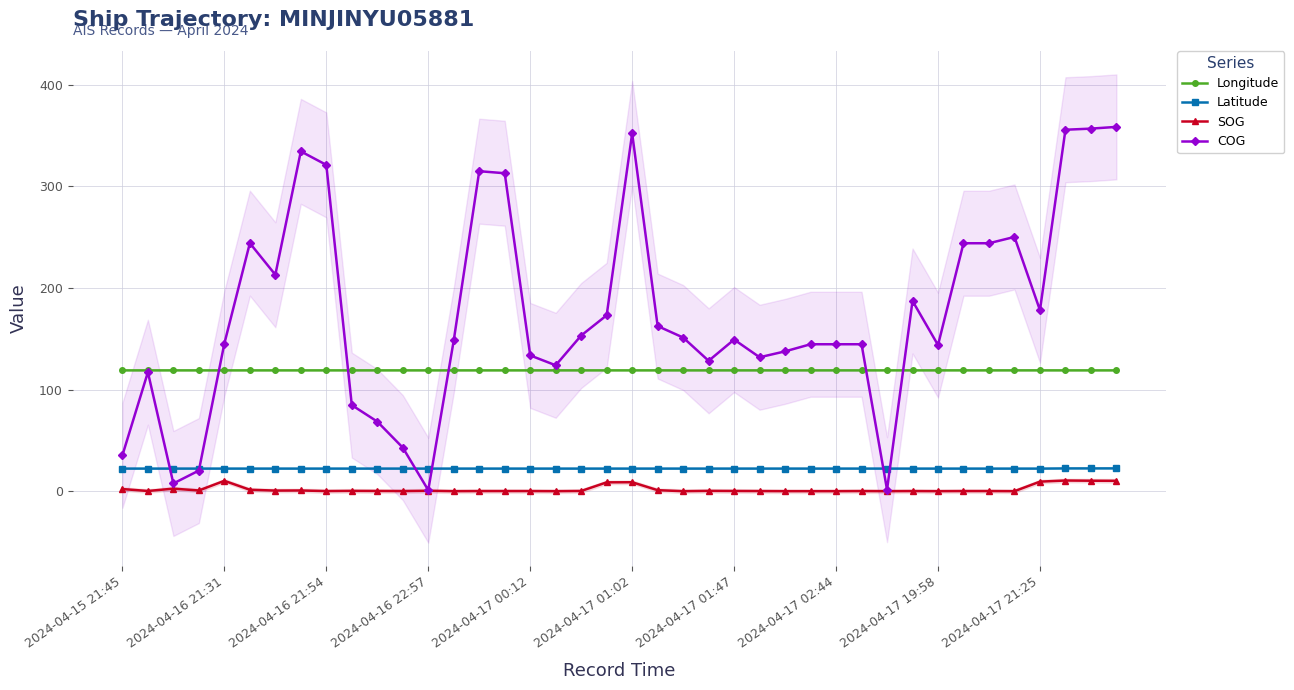

True or false: Latitude and Longitude intersect in this chart.

False